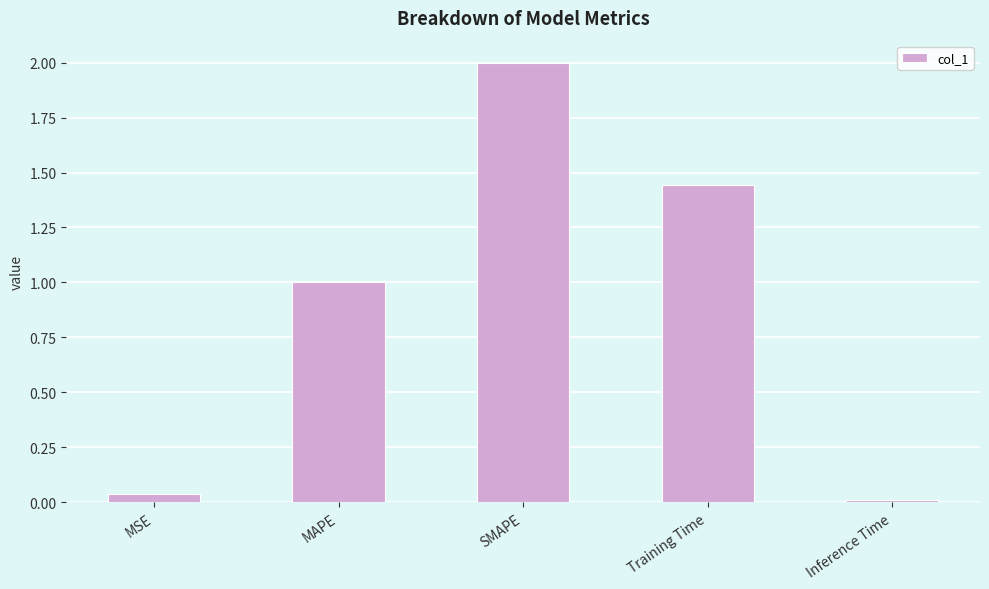

Read the value at SMAPE.

2.0